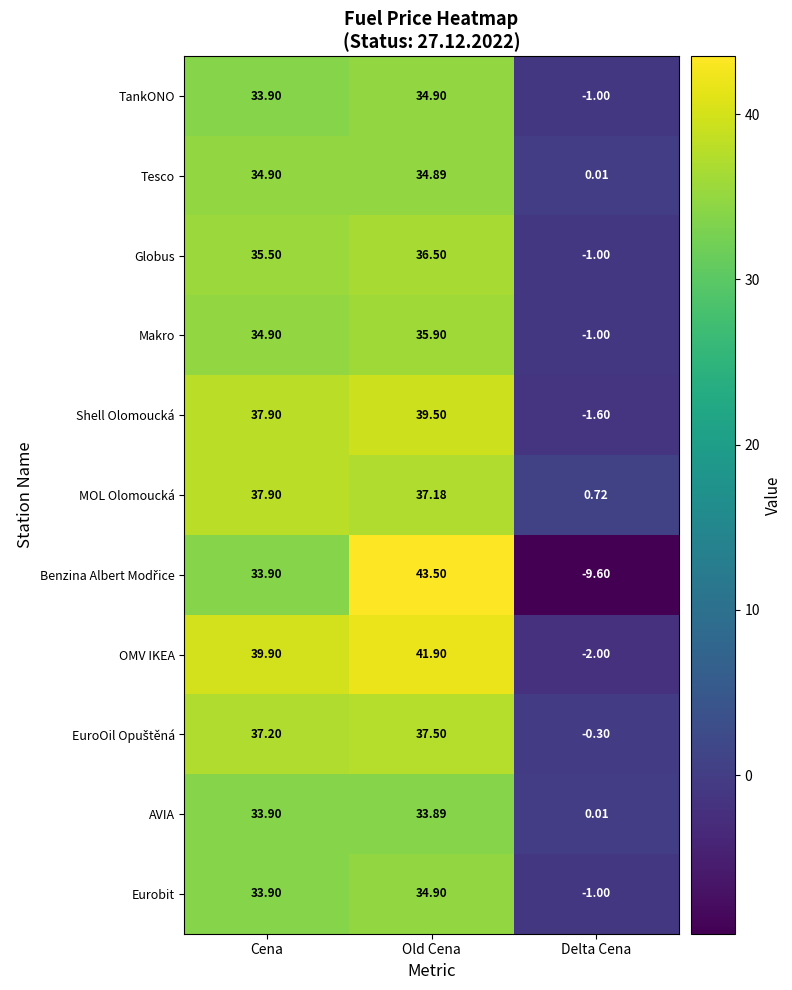

Which series has the largest total across all categories?

OMV IKEA